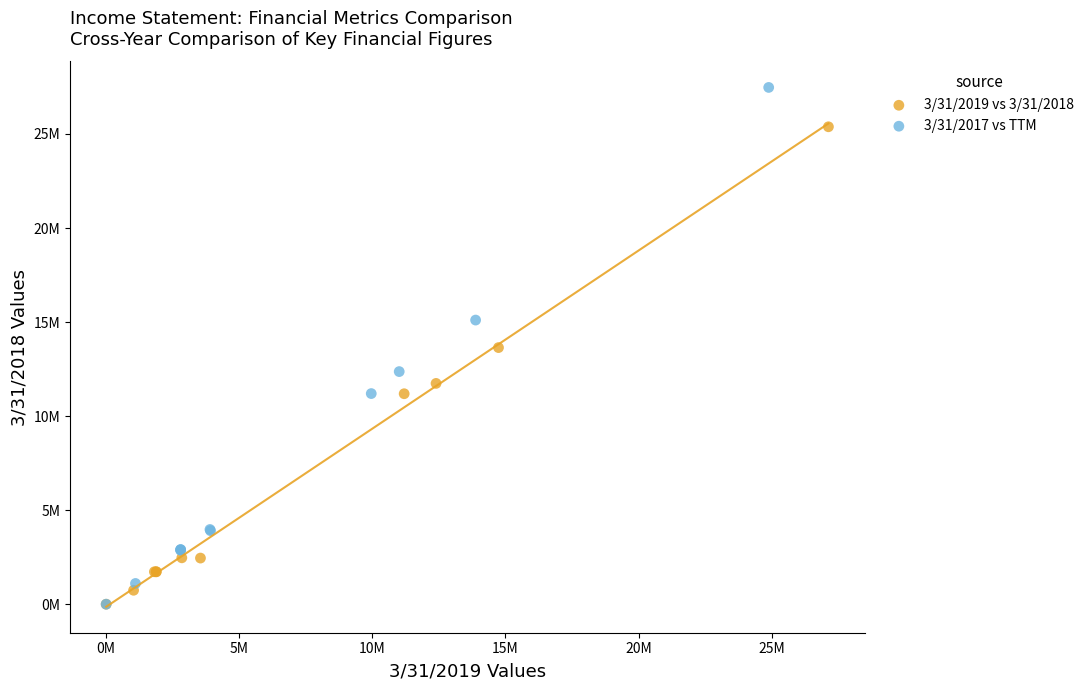

What are all the series names shown in the legend?

3/31/2019 vs 3/31/2018, 3/31/2017 vs TTM